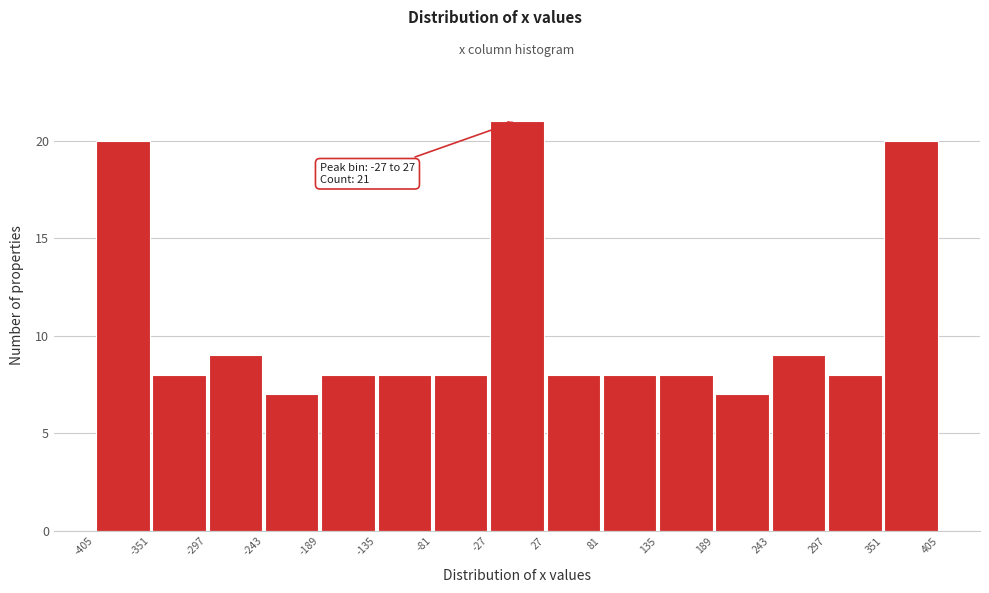

Which range on the x-axis has the tallest bar?

-27 to 27